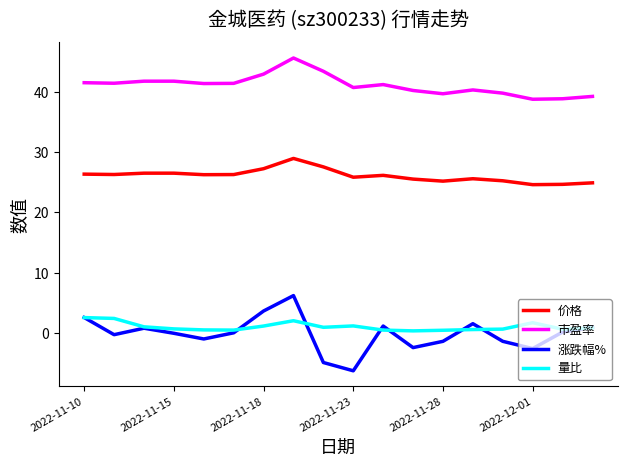

What is the average value of the 量比 series?

1.1